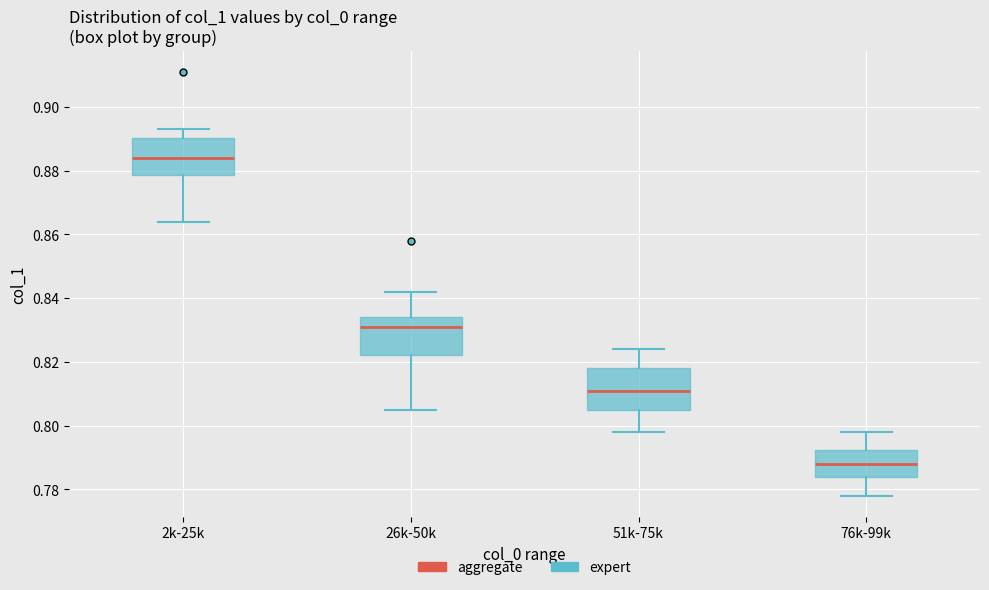

Reading left to right, read every box against the y-axis: the position of its median line, the range the box covers, and the ends of its whiskers. The values are not printed on the chart, so give them approximately, as read against the axis.

2k-25k: median 0.884, box 0.878 to 0.890, whiskers 0.864 to 0.894
26k-50k: median 0.832, box 0.822 to 0.834, whiskers 0.806 to 0.842
51k-75k: median 0.812, box 0.806 to 0.818, whiskers 0.798 to 0.824
76k-99k: median 0.788, box 0.784 to 0.792, whiskers 0.778 to 0.798